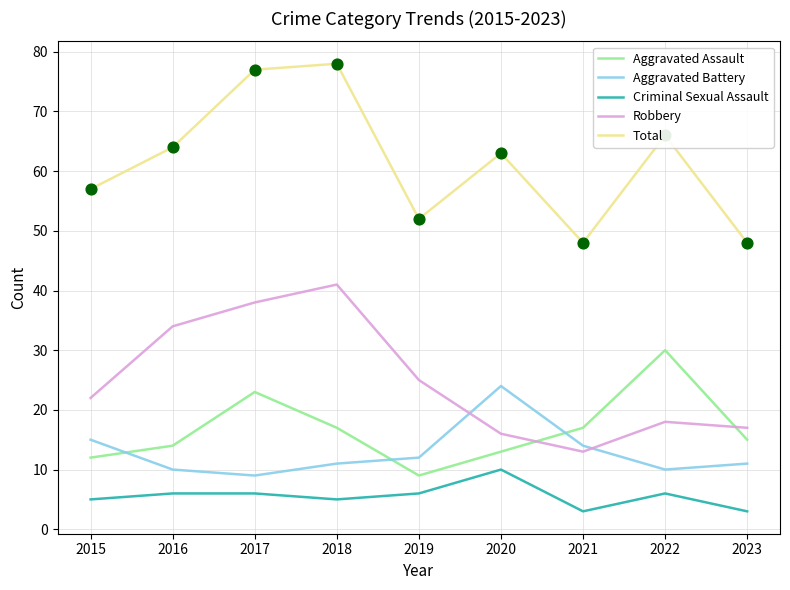

What is the total value across all series at 2020?

126